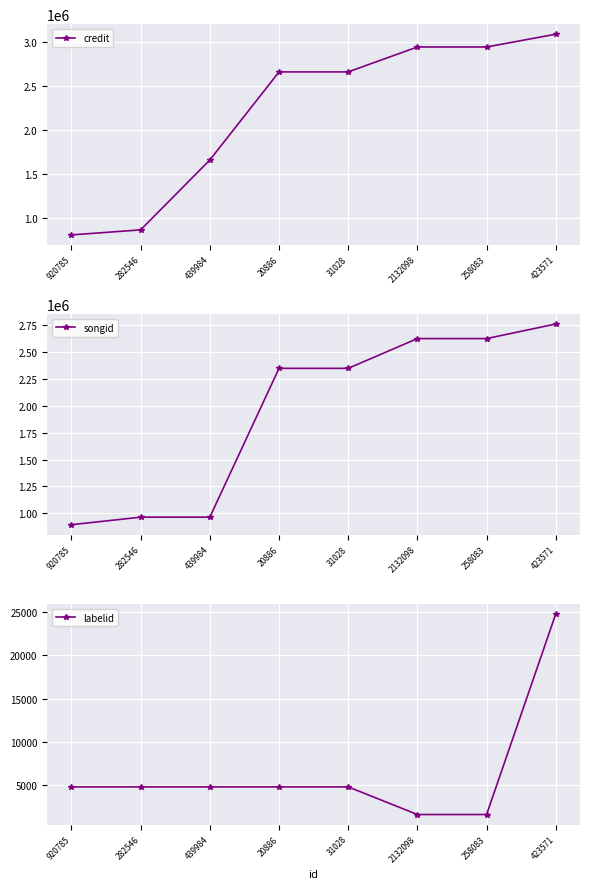

At 423571, list the series in order from smallest to largest.

labelid, songid, credit